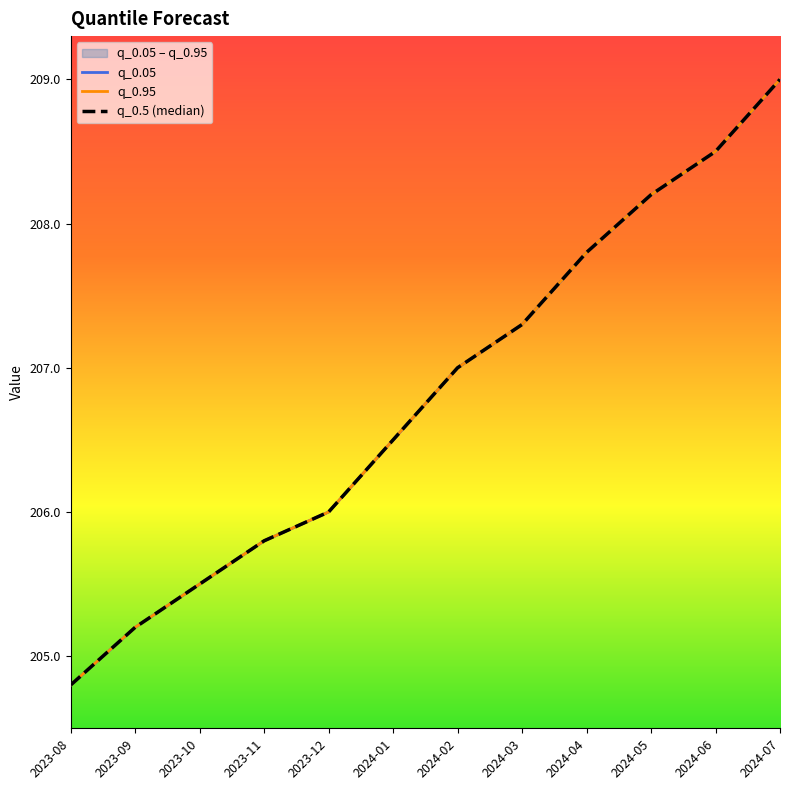

What is the sum of all q_0.5 (median) values?

2481.6